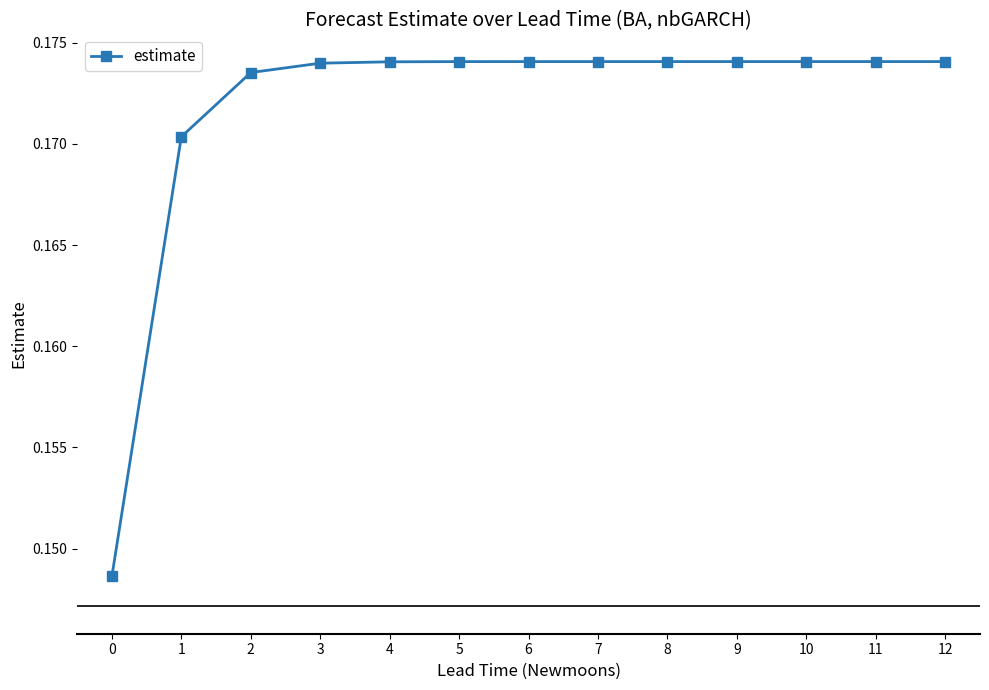

The chart shows a value of 0.3 at 6. True or false?

False